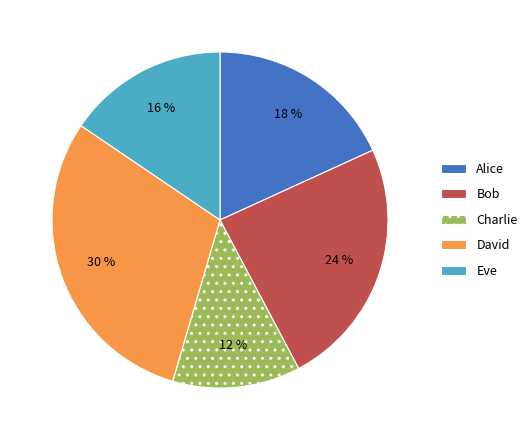

Which has a higher value, Charlie or David?

David